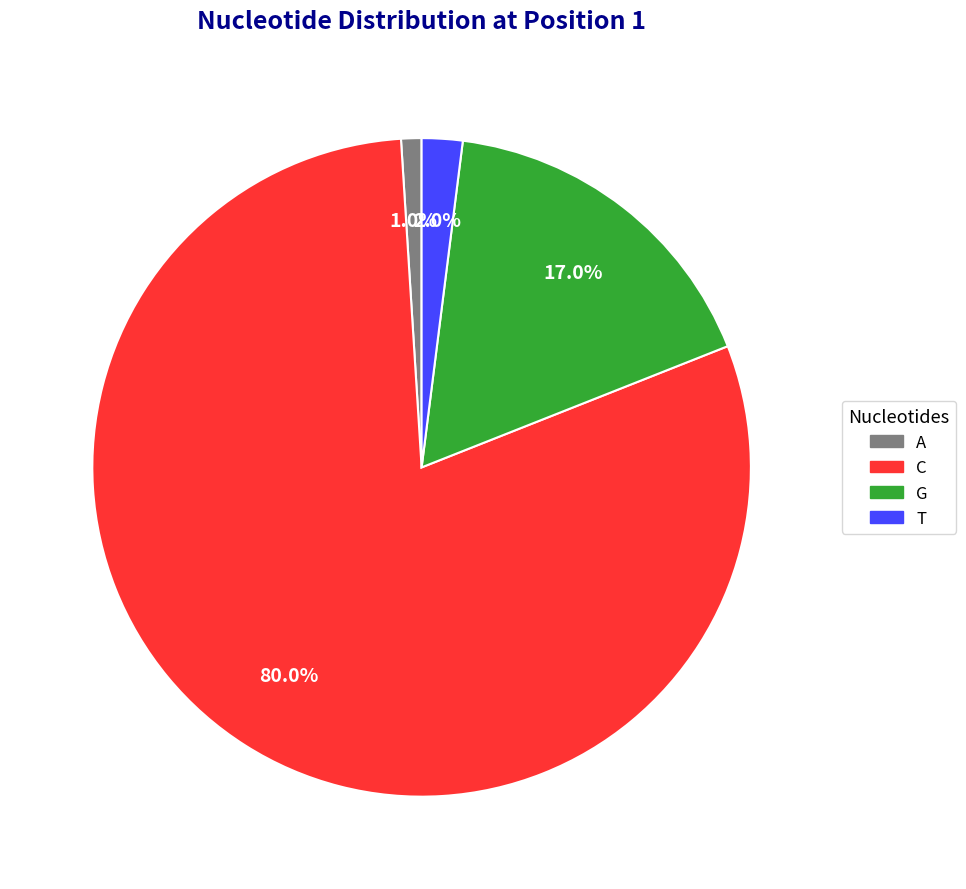

To the nearest percent, what is the combined percentage of C and T?

82%